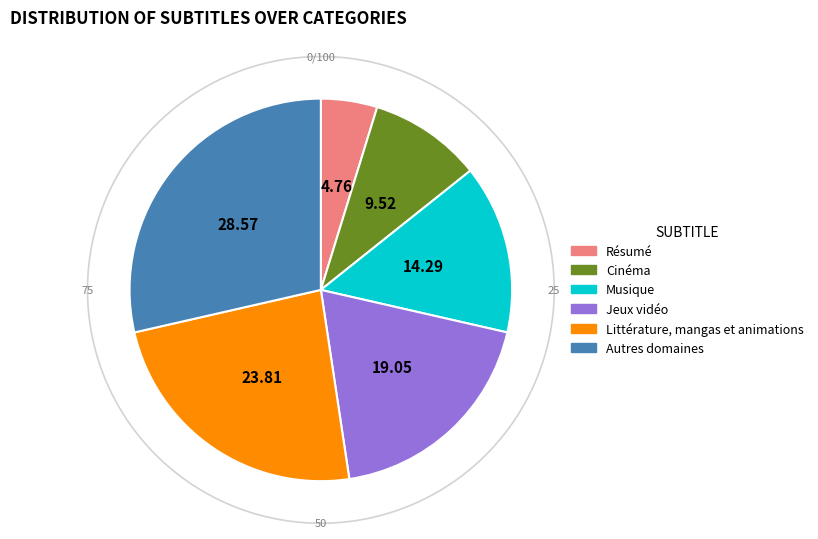

True or false: Musique accounts for 2% of the total.

False